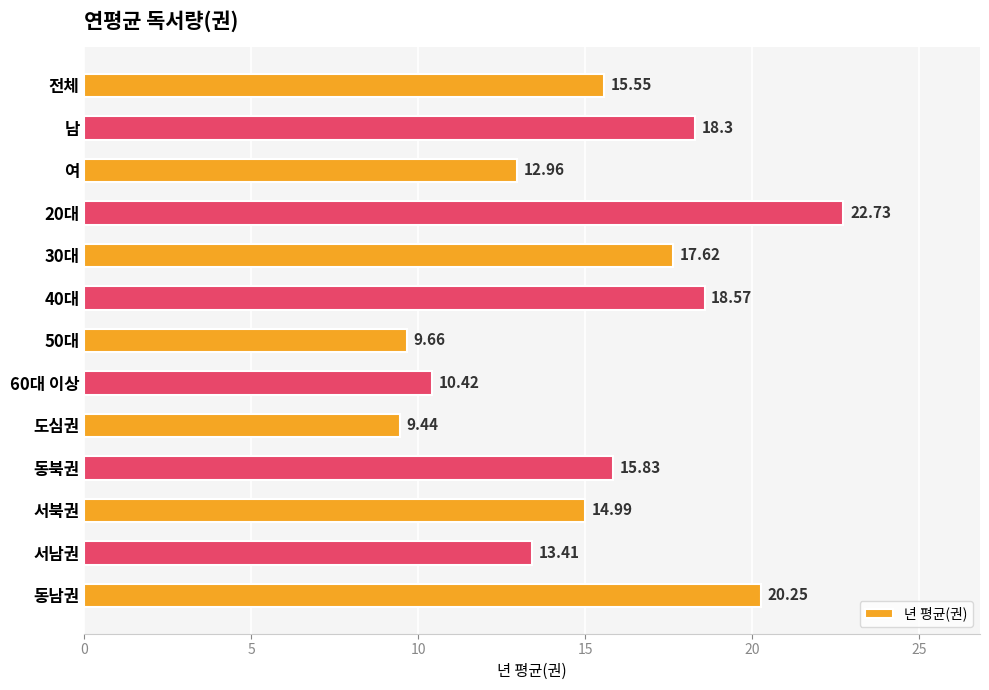

What is the average value?

15.4